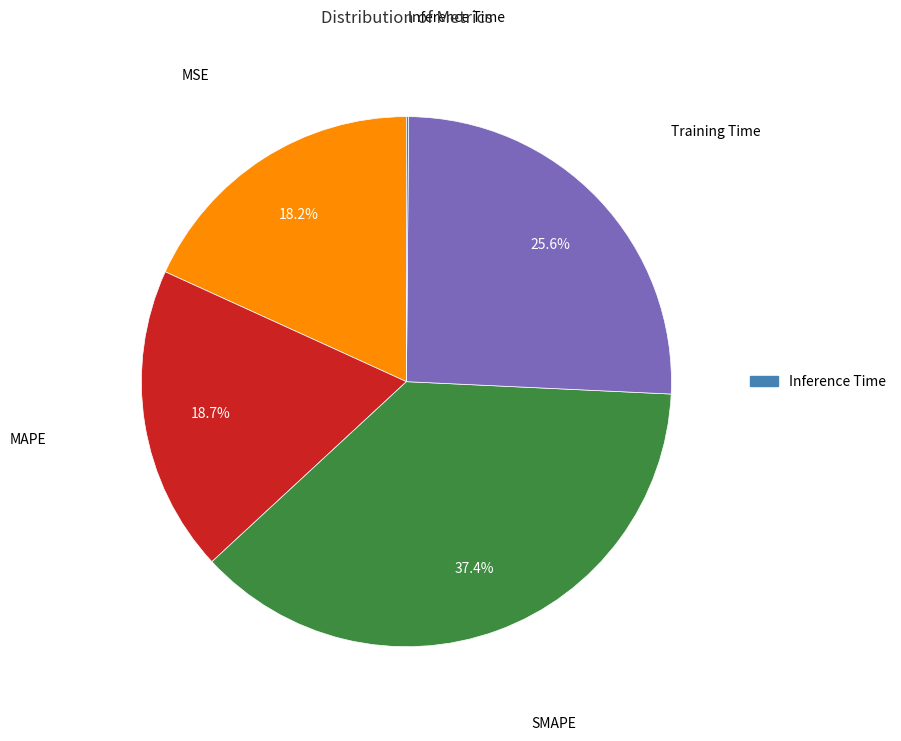

Is there a majority slice in this chart?

No